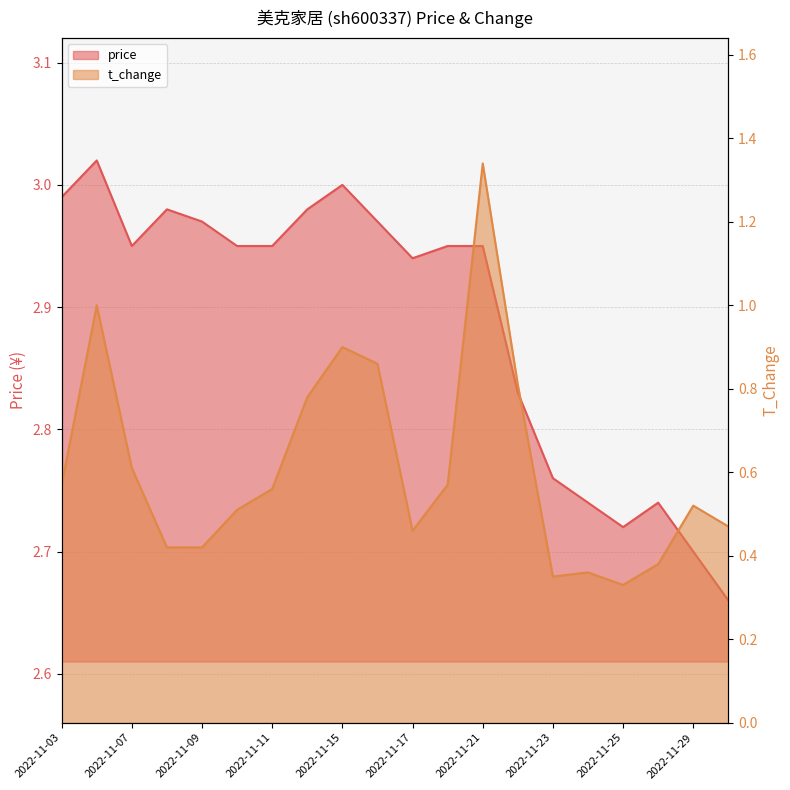

What value does the t_change series have at 2022-11-17?

0.5